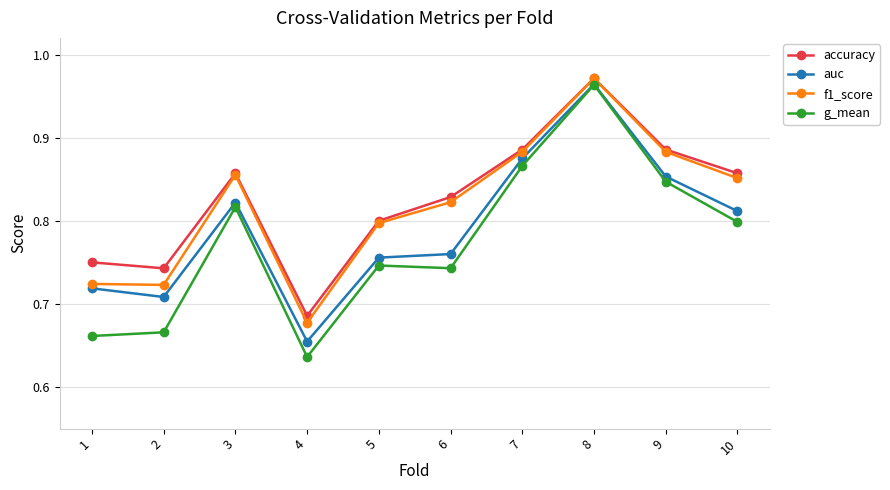

What is the spread (max minus min) of values at 6?

0.1